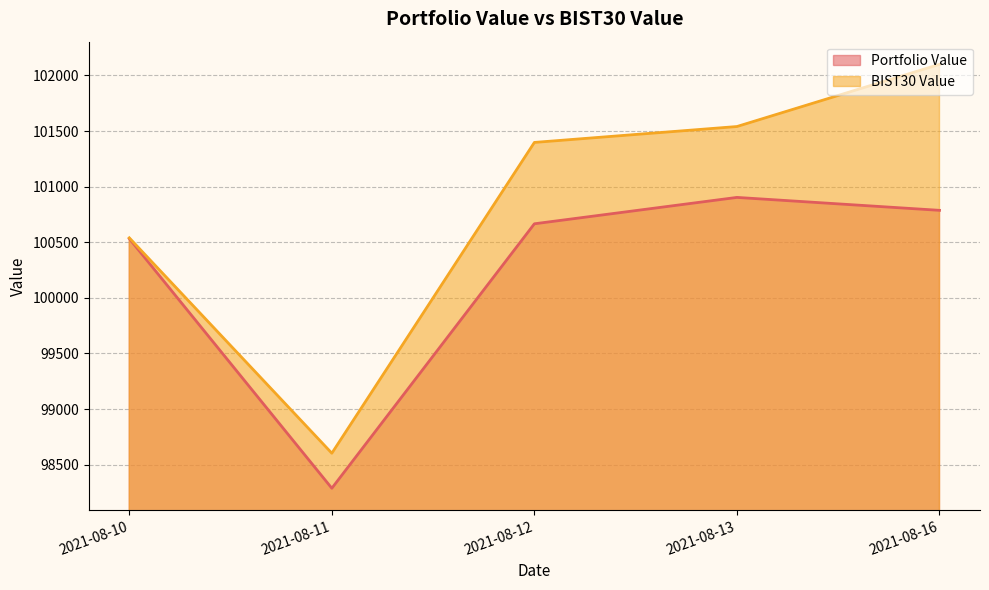

The value of BIST30 Value at 2021-08-11 is 168300.1. True or false?

False